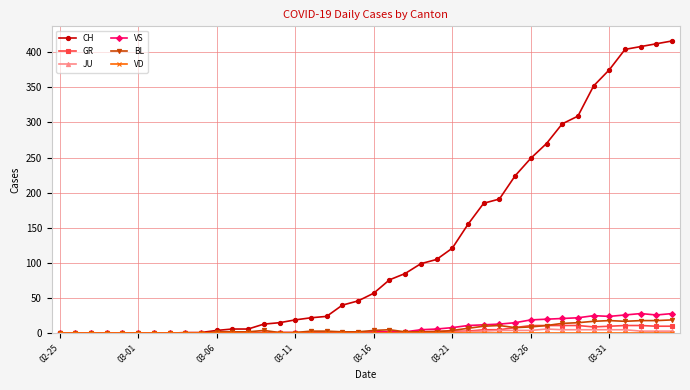

At how many categories does at least one series exceed 339?

6